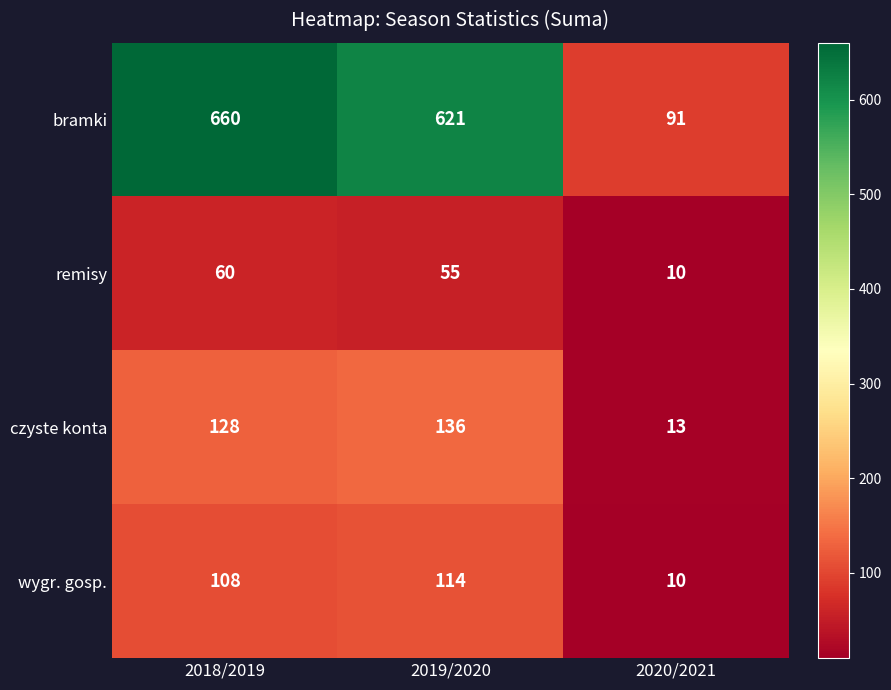

The bramki series shows 414 at 2019/2020. True or false?

False